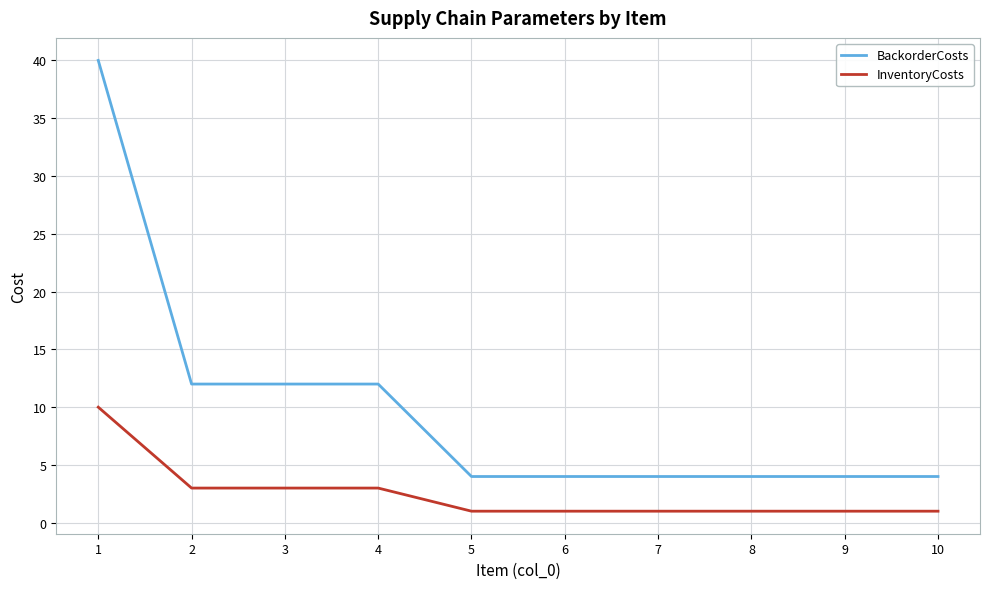

What is the maximum value for InventoryCosts?

10